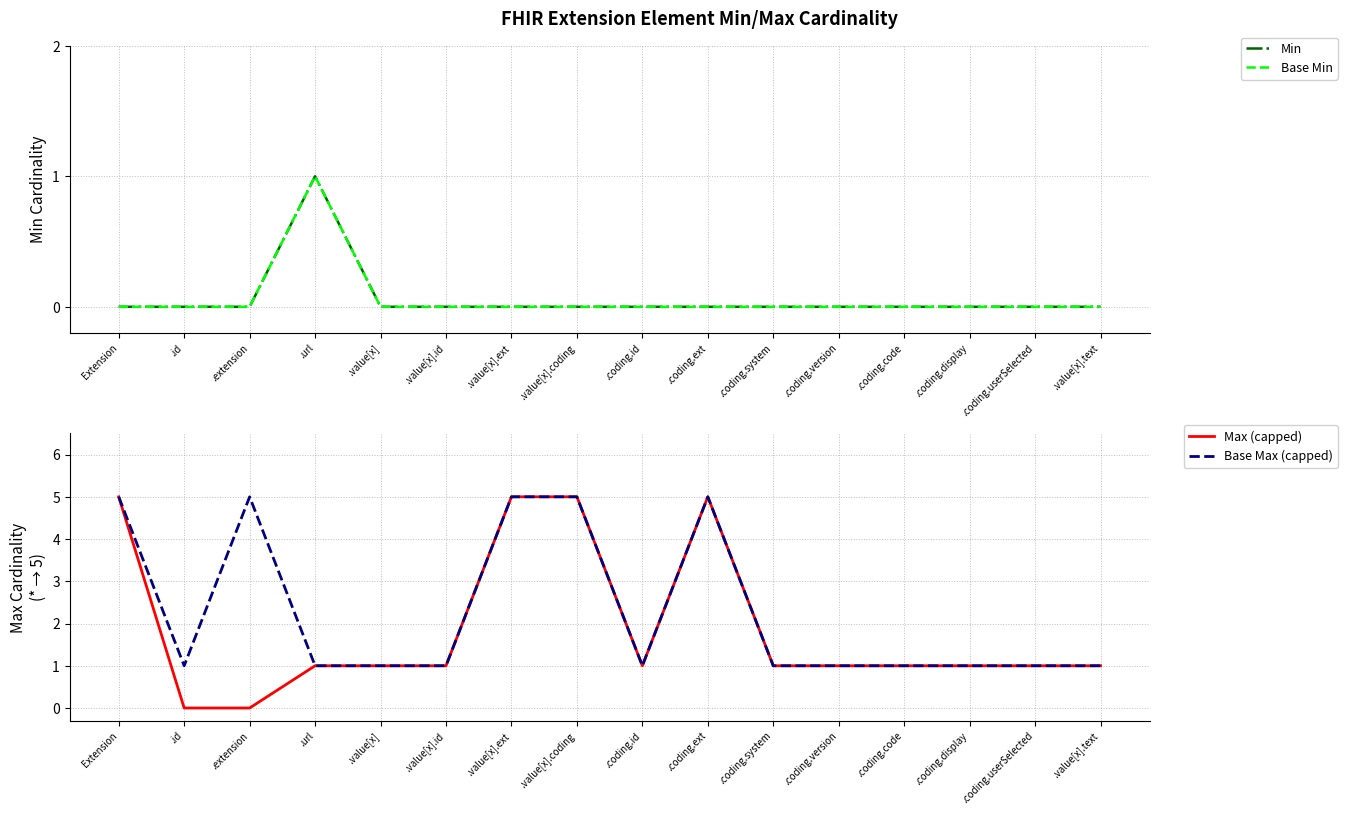

How many positive values does the Max (capped) series have?

14